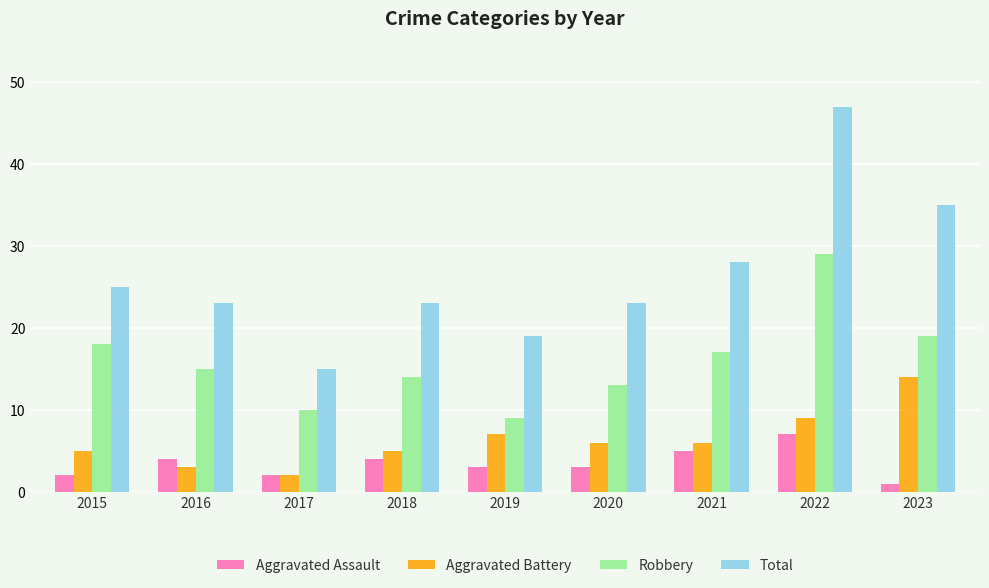

Count the number of categories in the chart.

9